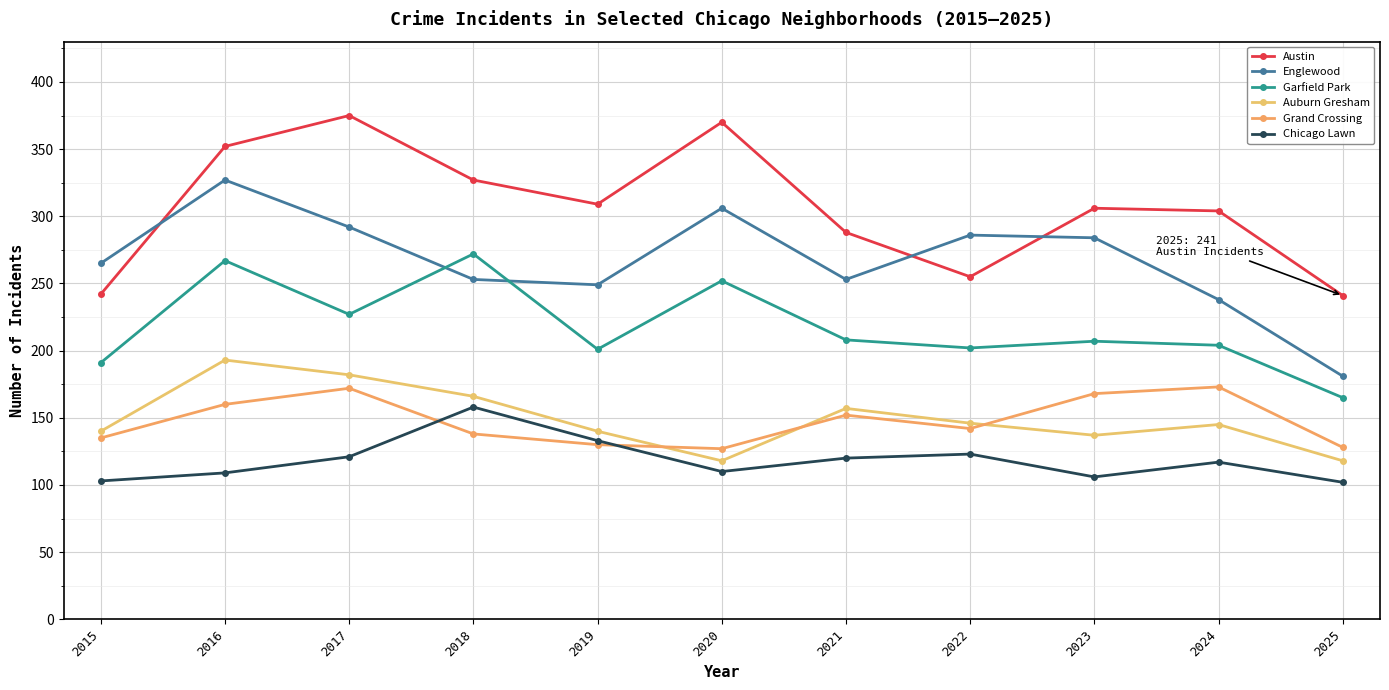

What are all the series names shown in the legend?

Austin, Englewood, Garfield Park, Auburn Gresham, Grand Crossing, Chicago Lawn